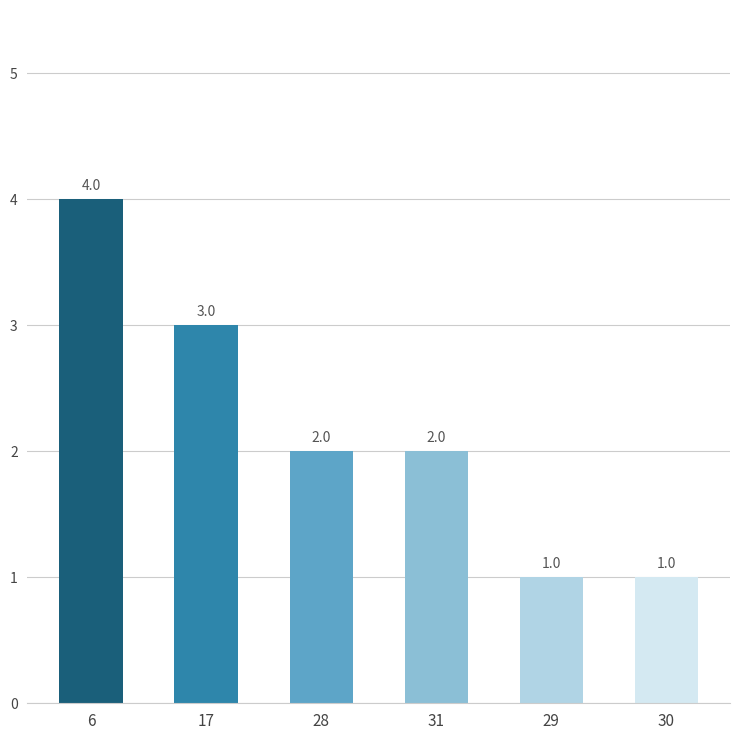

Approximately how many times larger is the value at 6 compared to 29?

4.0